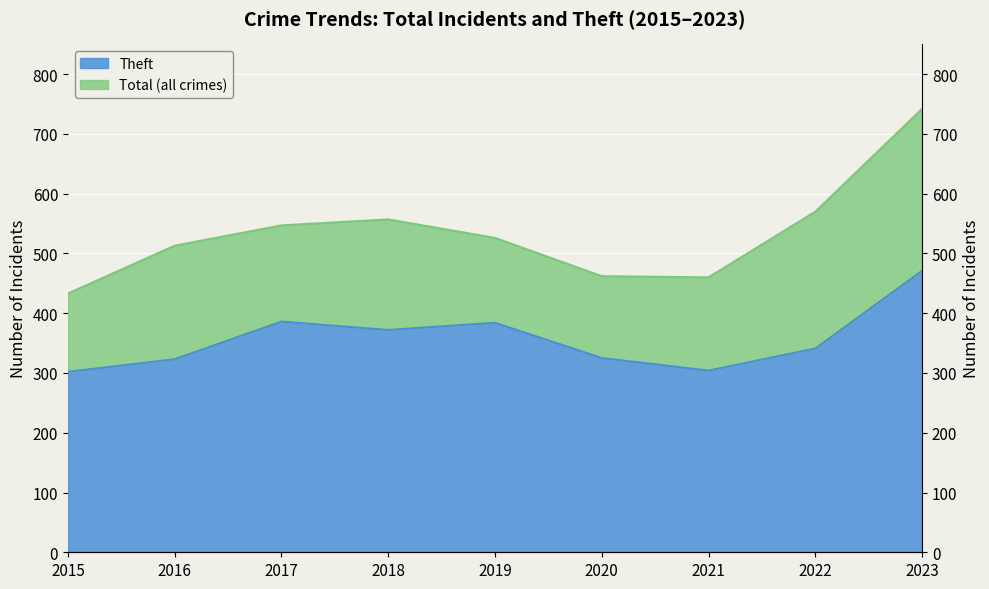

Where does the Theft series first go above 341?

2017